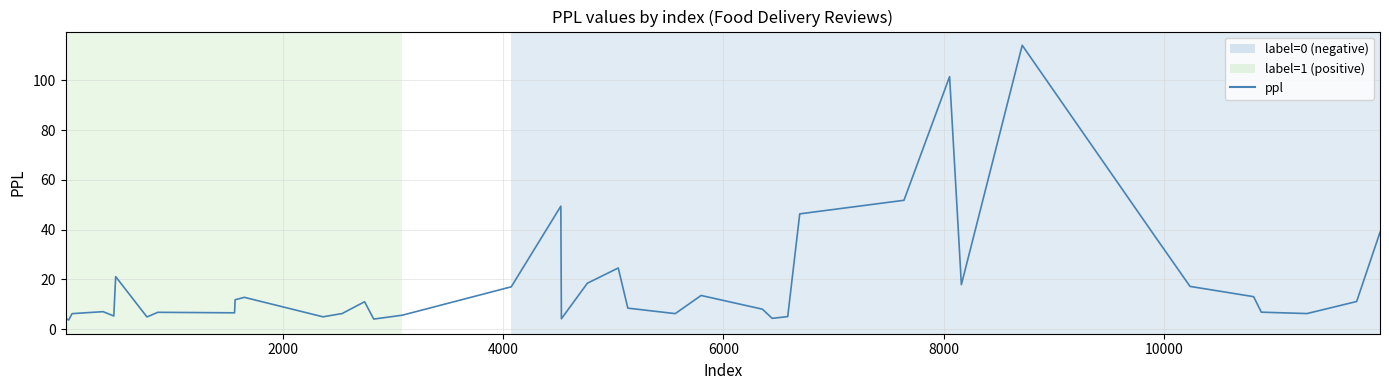

What is the difference between the maximum and minimum values?

110.4